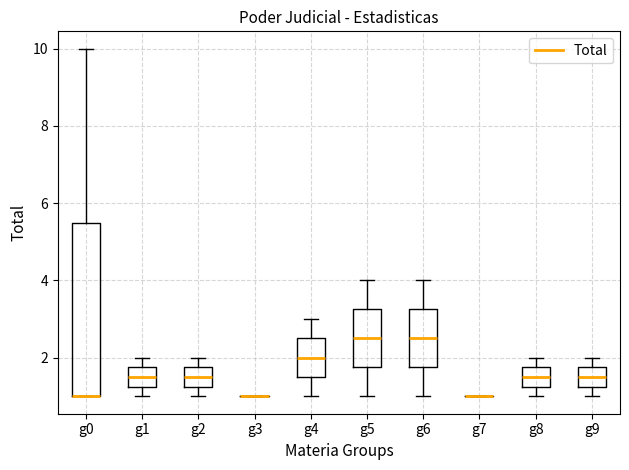

Where is the lower edge of the box for g1 on the y-axis? The values are not printed on the chart, so give them approximately, as read against the axis.

1.2